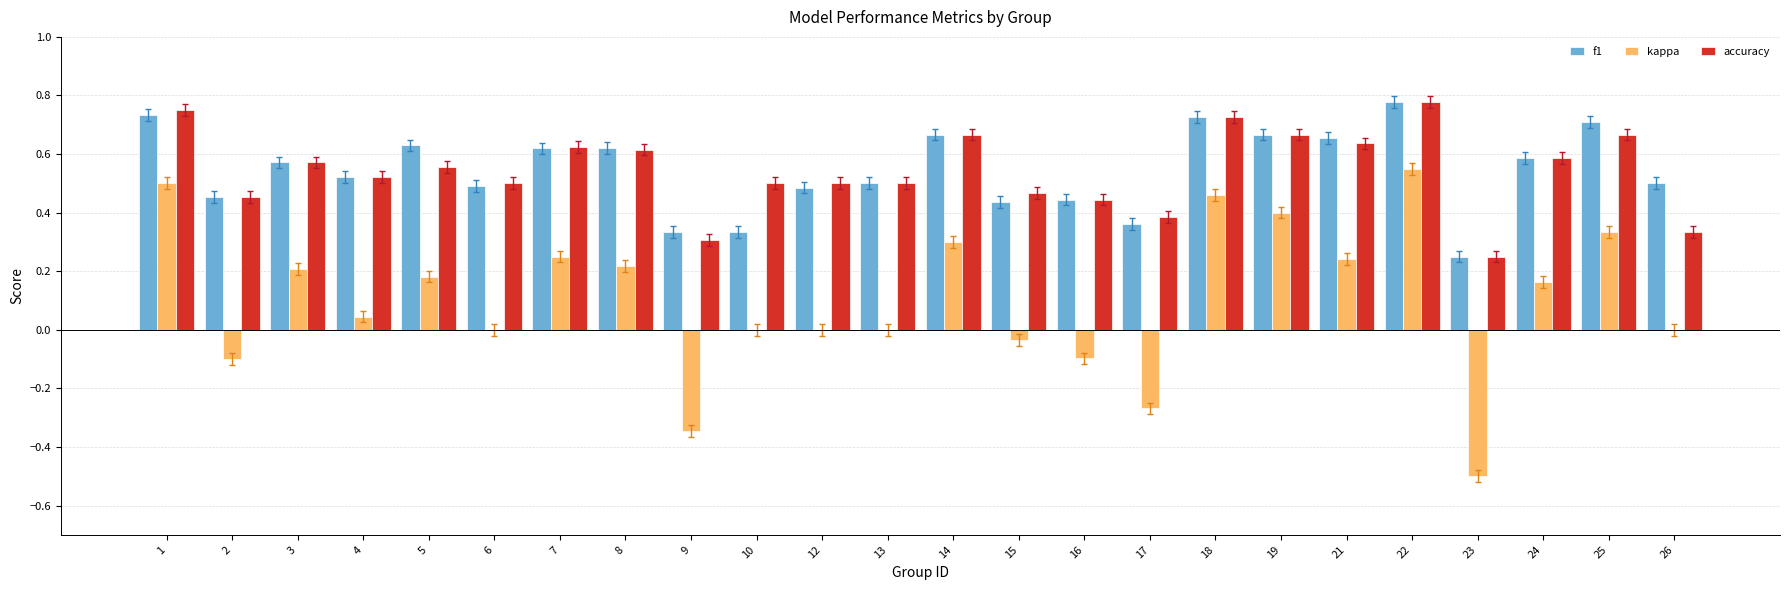

True or false: accuracy has a value of 0.7 at 19.

True